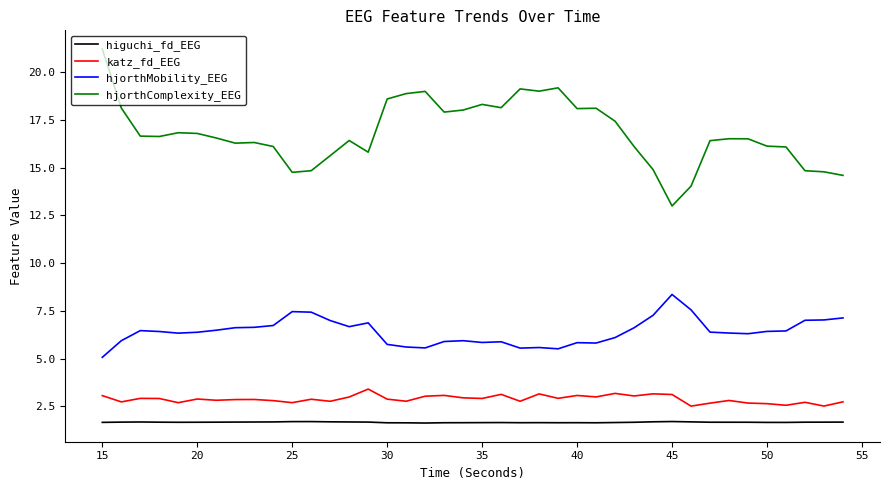

What are all the series names shown in the legend?

higuchi_fd_EEG, katz_fd_EEG, hjorthMobility_EEG, hjorthComplexity_EEG